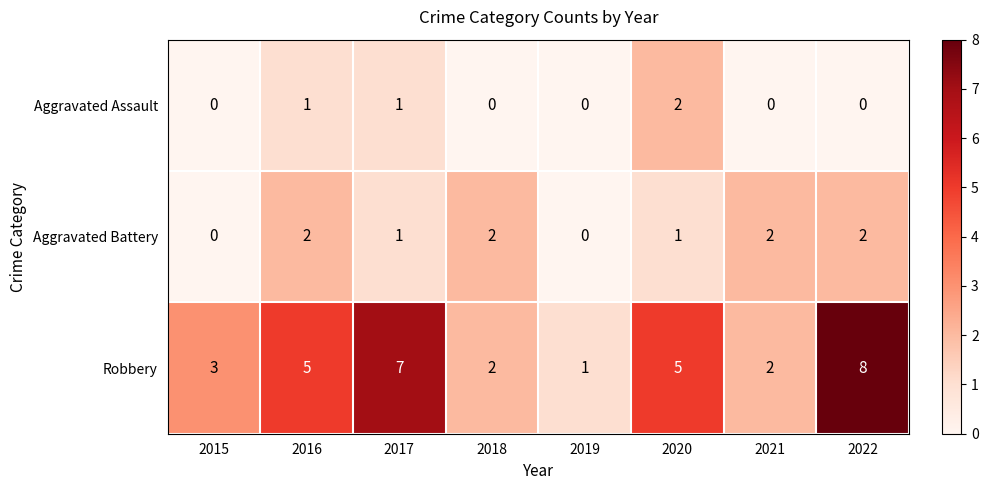

What is the difference between the highest and lowest values at 2019?

1